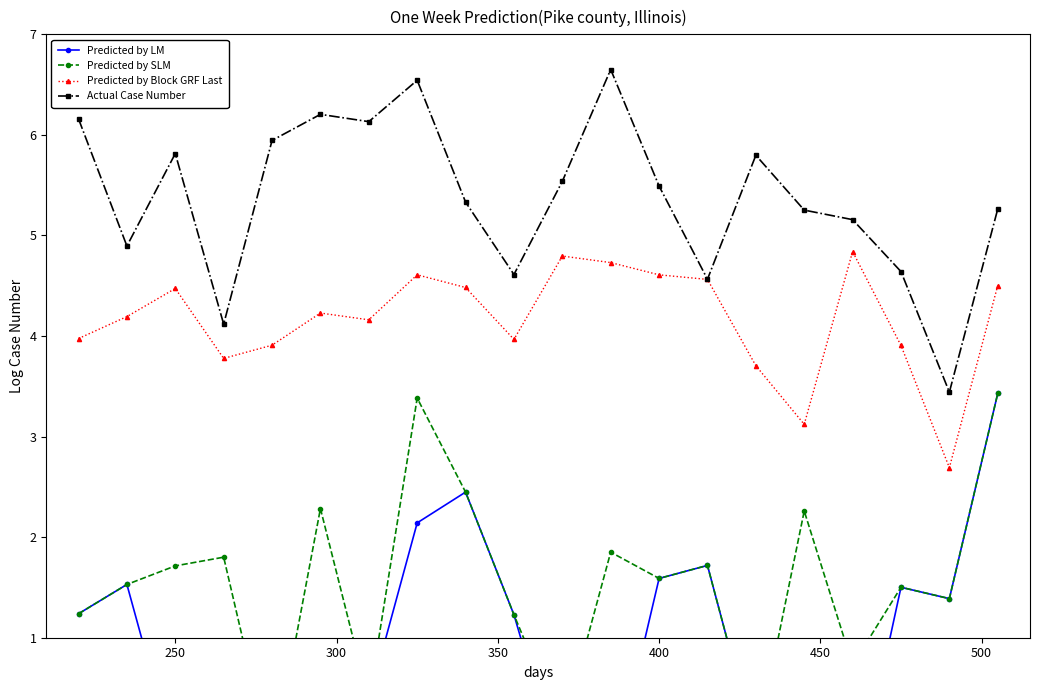

What is the difference between the maximum and minimum values in the Actual Case Number series?

3.2